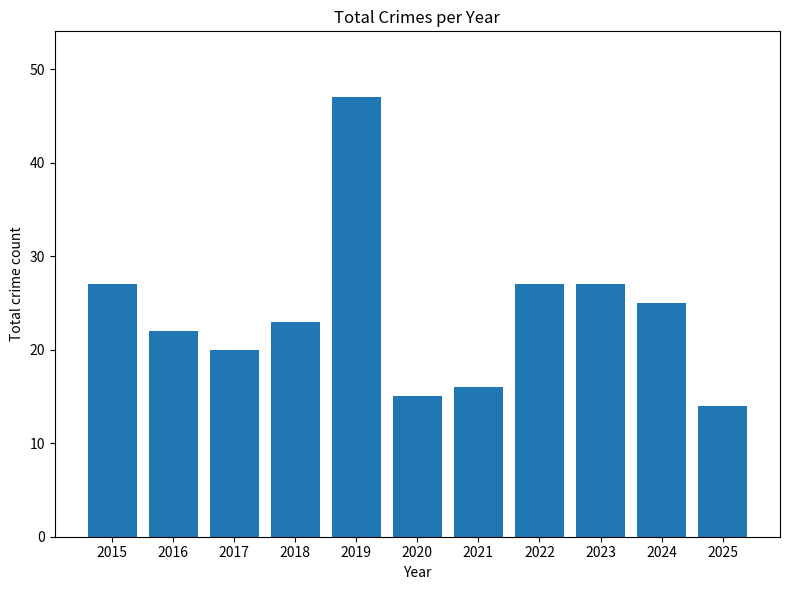

True or false: the data shows 10 at 2023.

False